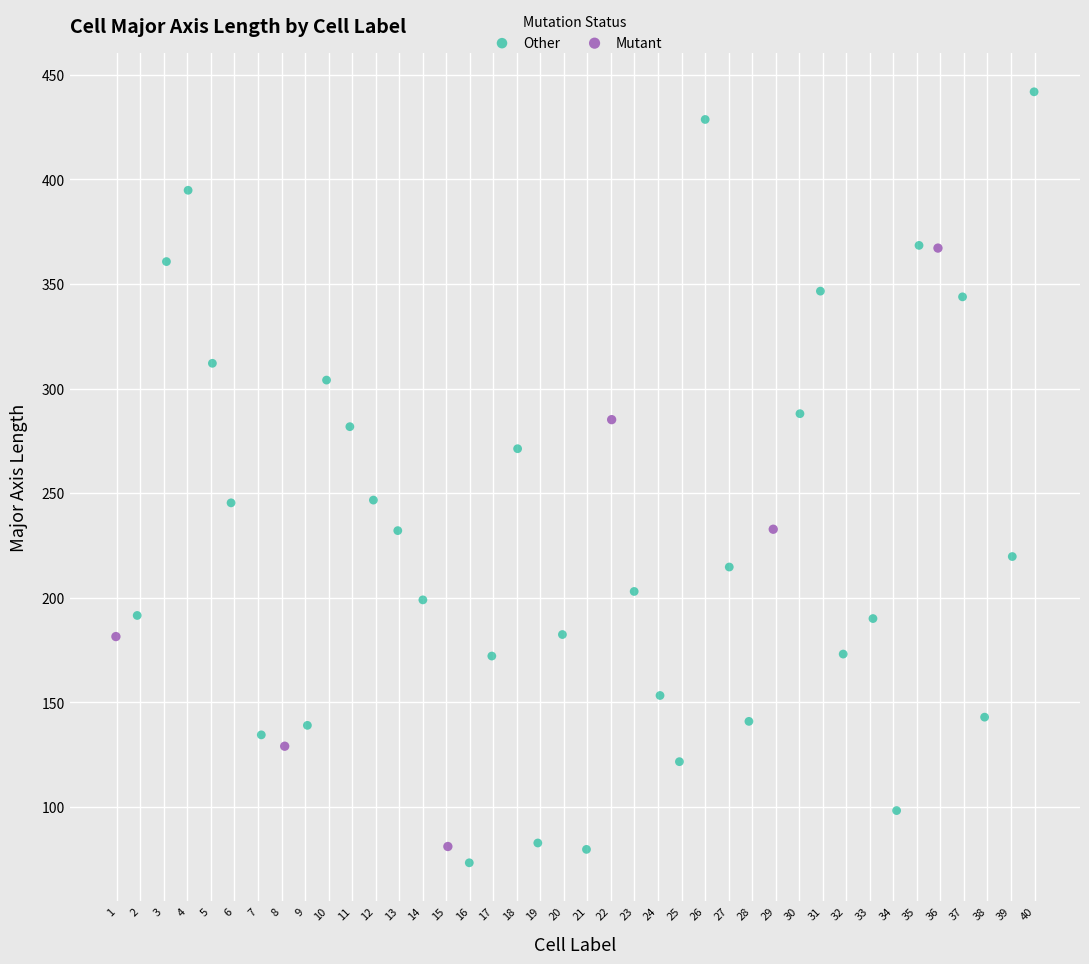

Which series contains the highest Y value?

Other